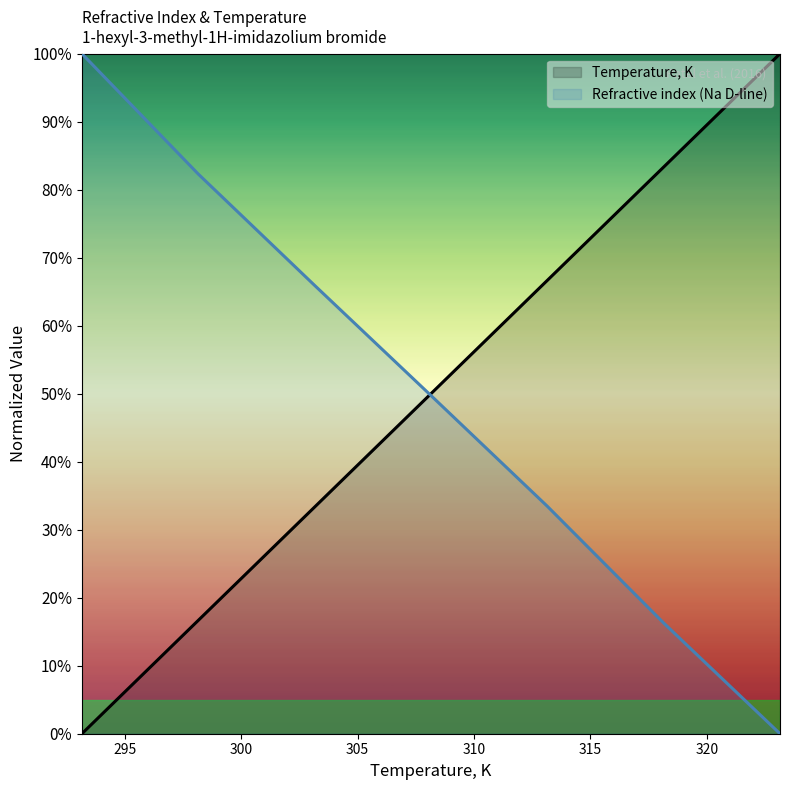

What is the difference between the second highest and second lowest values in the Refractive index (Na D-line) series?

66.0